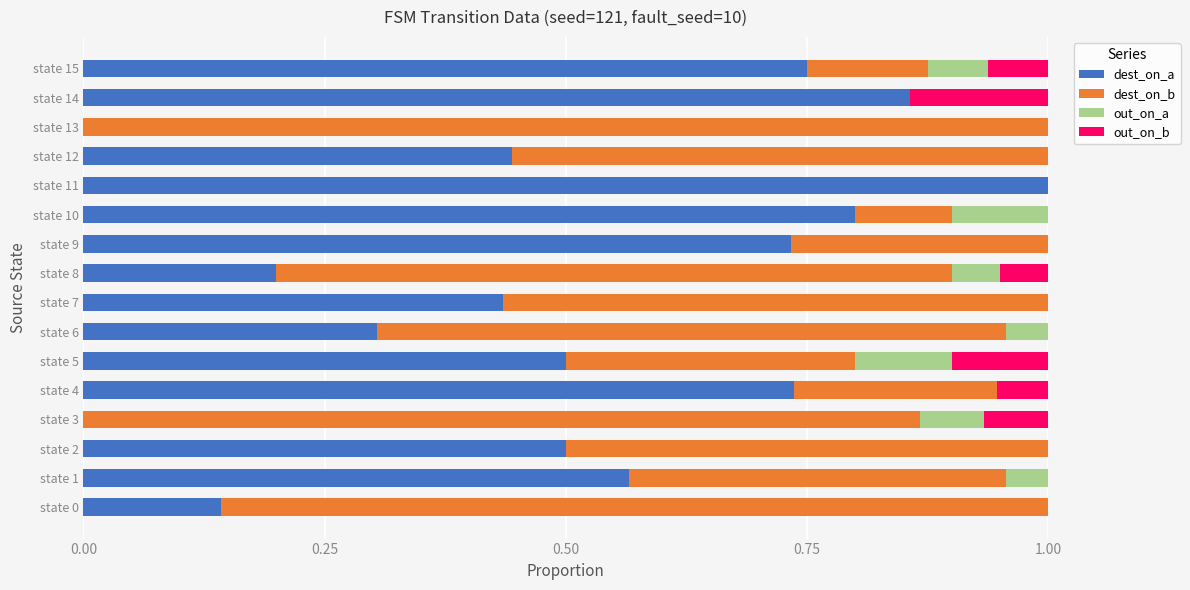

What is the highest value of the dest_on_a series?

1.0